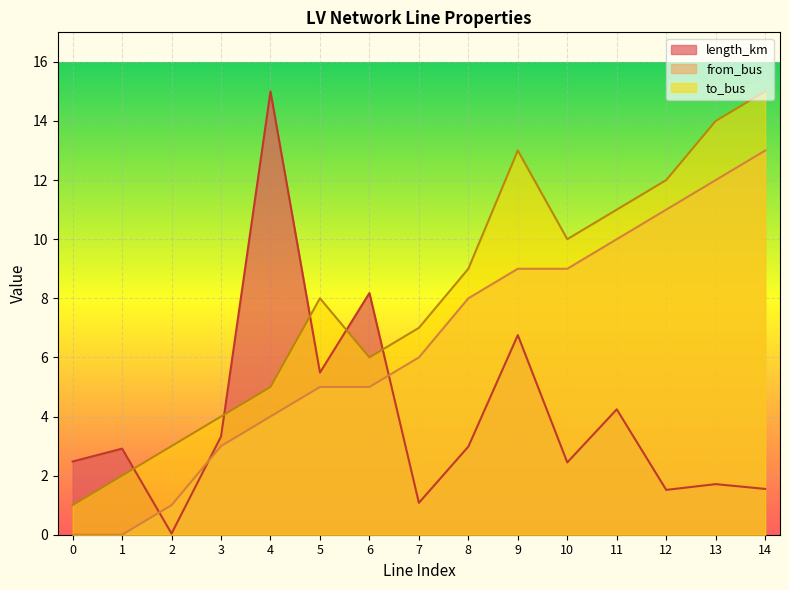

What is the minimum value for to_bus?

1.0